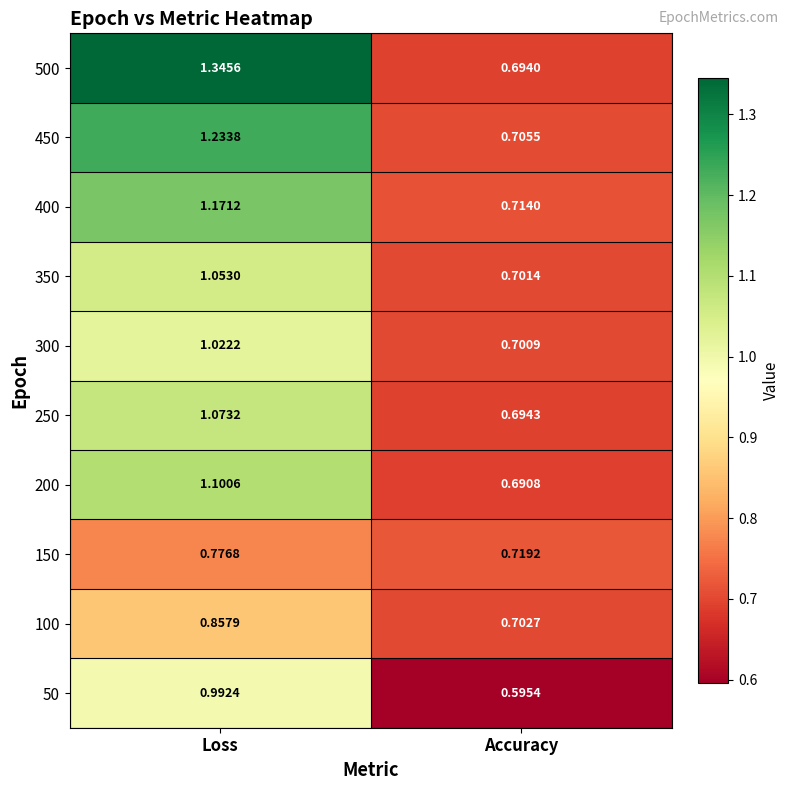

At which label does 500 first exceed 1?

Loss